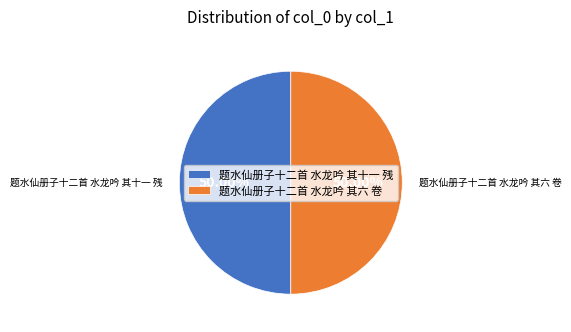

To the nearest percent, what portion does 题水仙册子十二首 水龙吟 其十一 残 represent?

50%